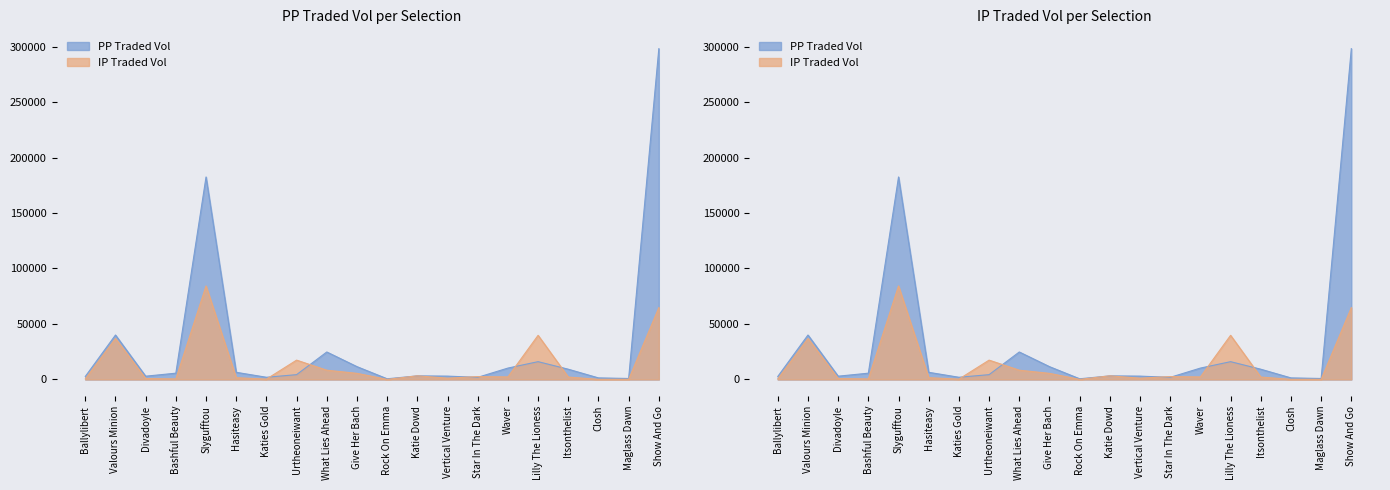

What is the sum of all IPTRADEDVOL values?

272853.8